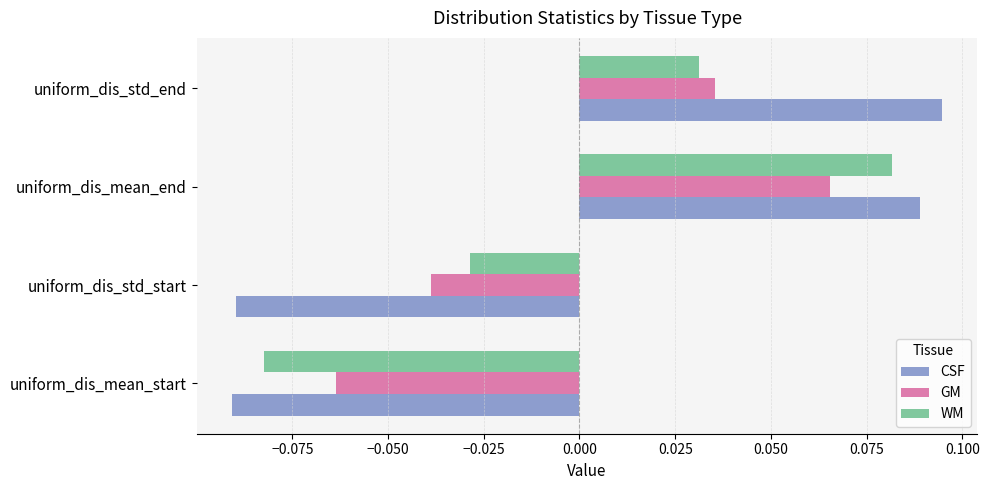

At how many categories does at least one series exceed 0?

2